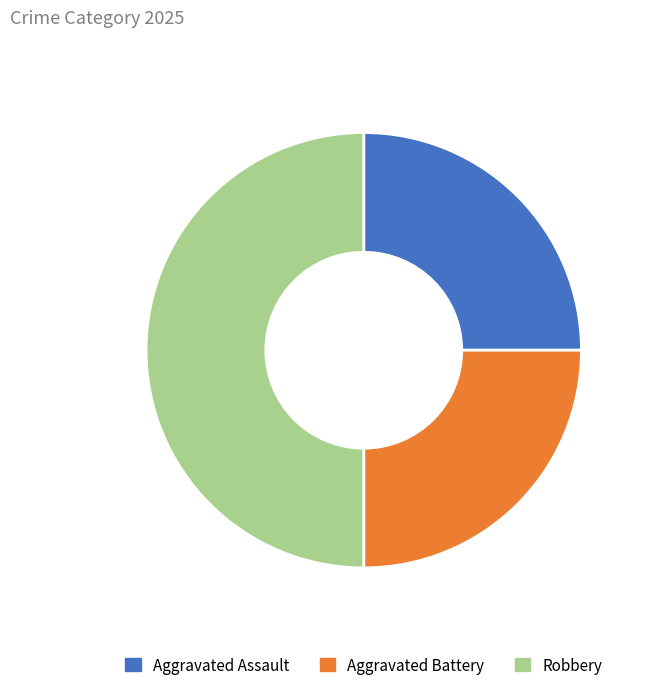

How many segments does this pie chart have?

3